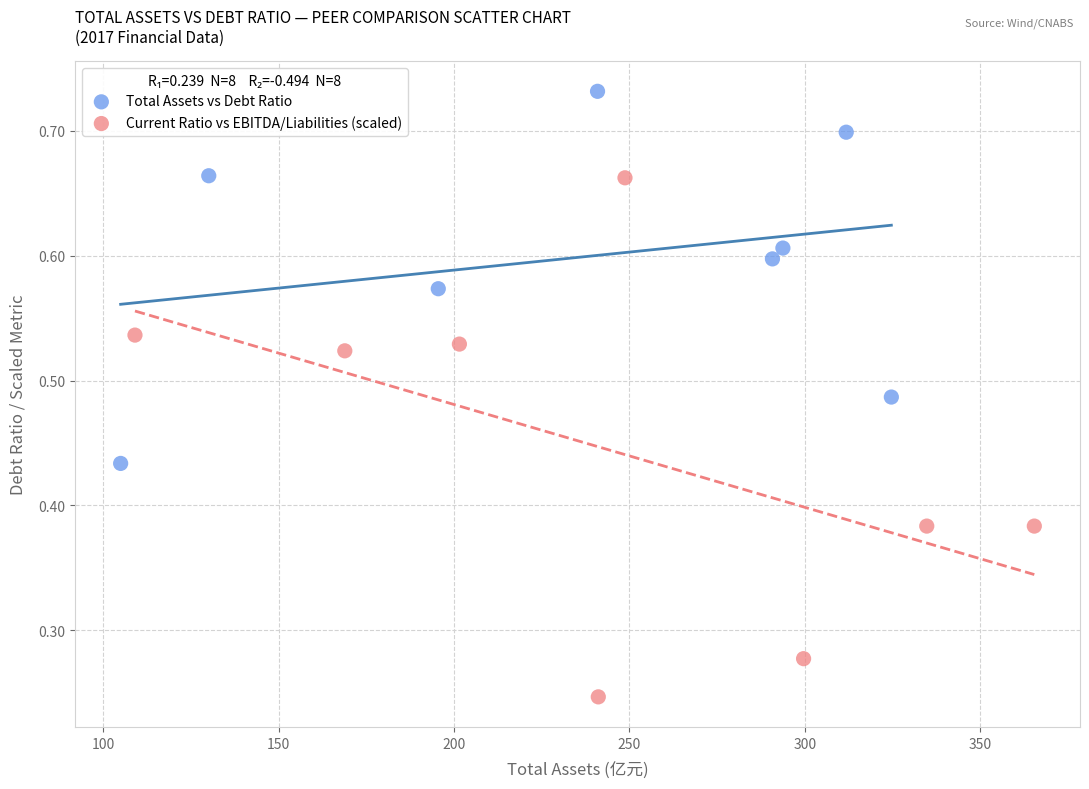

Which series has the widest spread of Y values?

Current Ratio vs EBITDA/Liabilities (scaled)